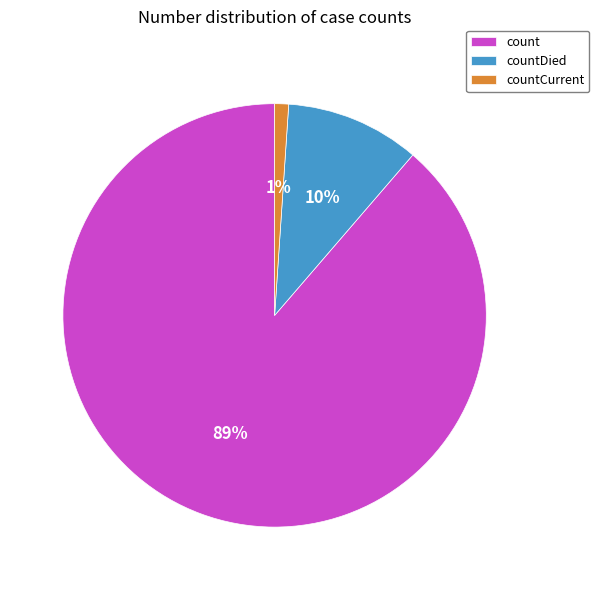

Count the number of slices in the pie.

3